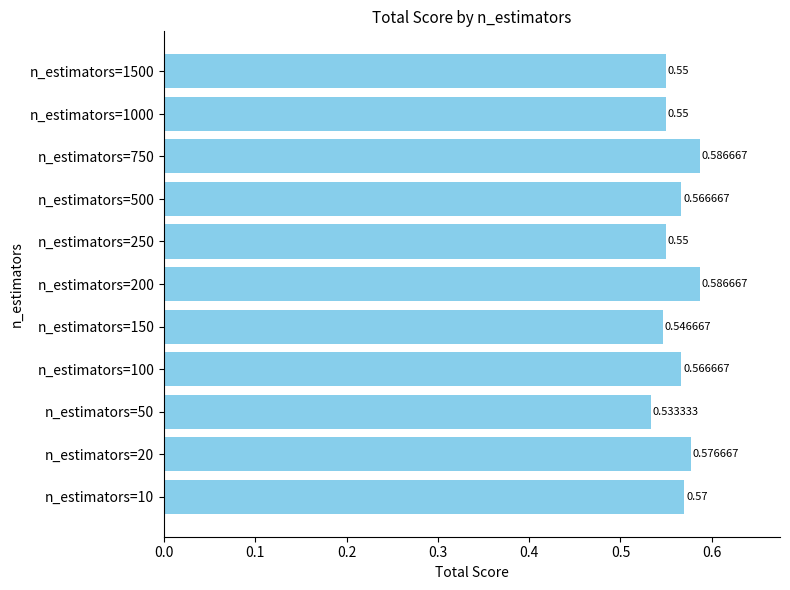

Which has a higher value, n_estimators=1000 or n_estimators=50?

n_estimators=1000